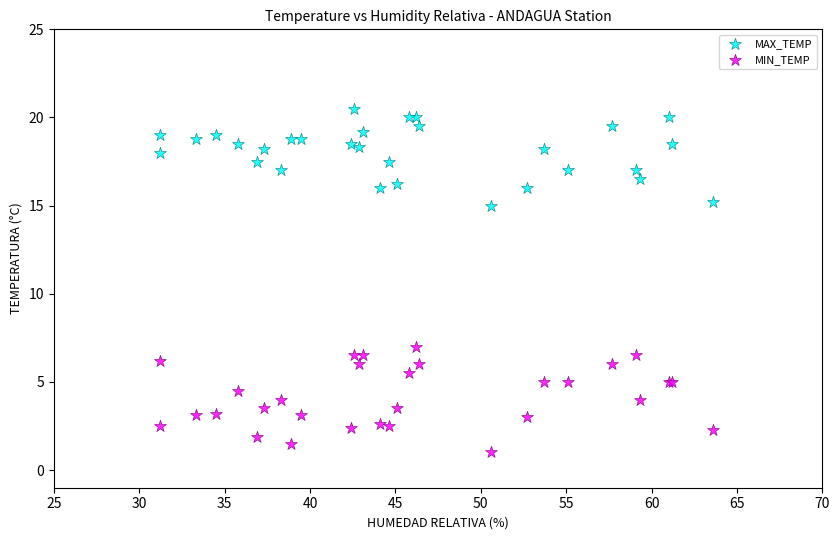

Across all series, what Y value is closest to 10?

7.0